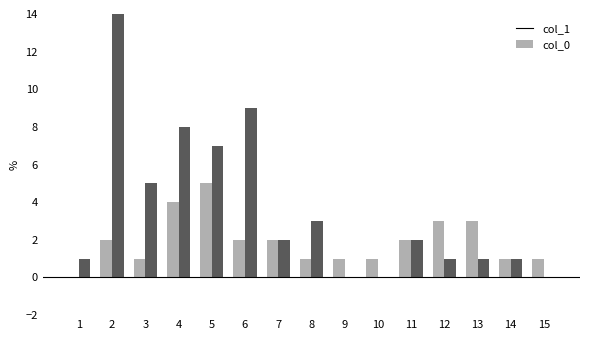

True or false: col_0 has a value of 4 at 5.

False